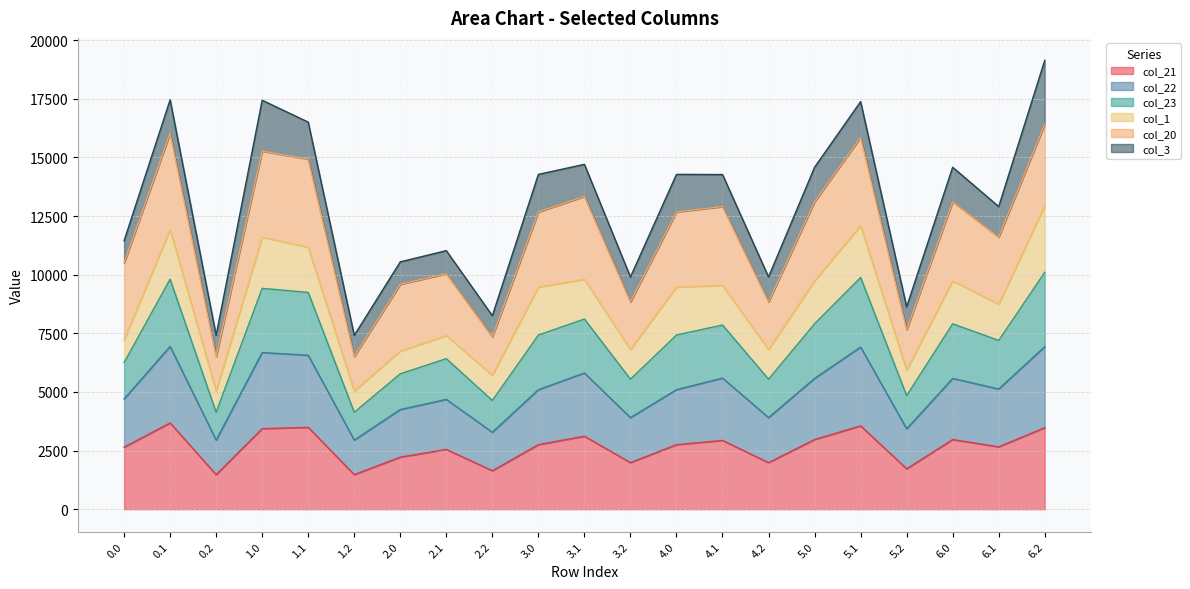

At which category is the sum across all series the highest?

6.2